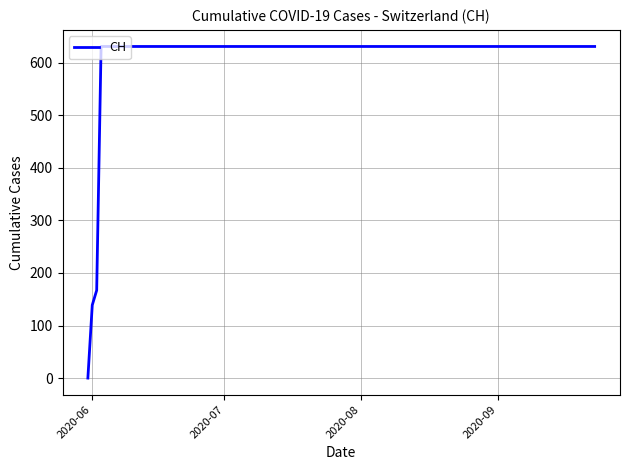

What is the greatest value displayed?

631